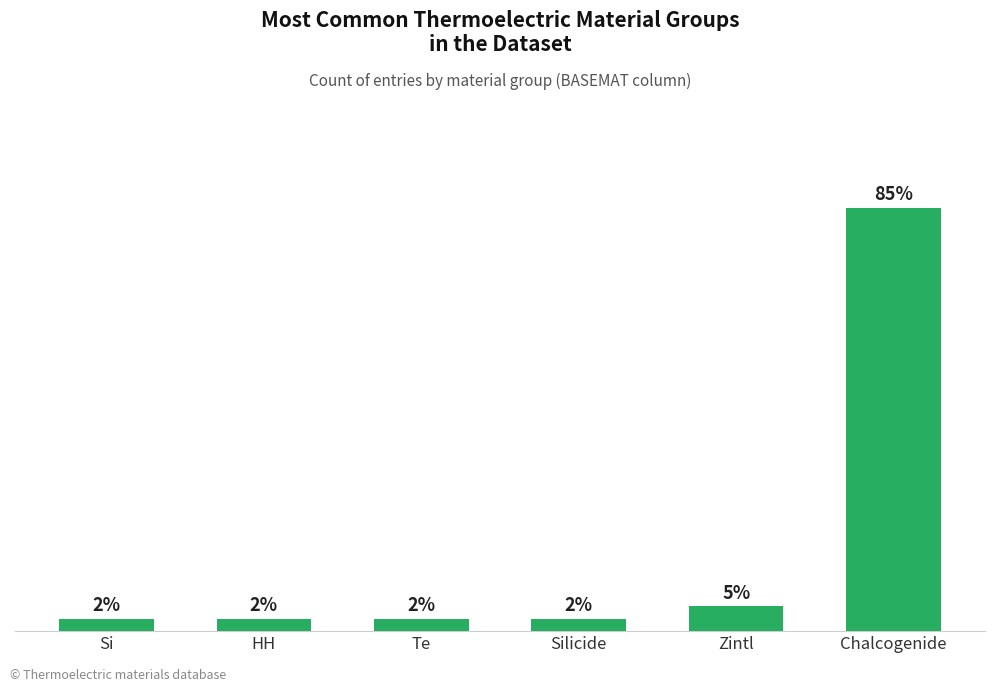

Between Zintl and Si, which is larger?

Zintl